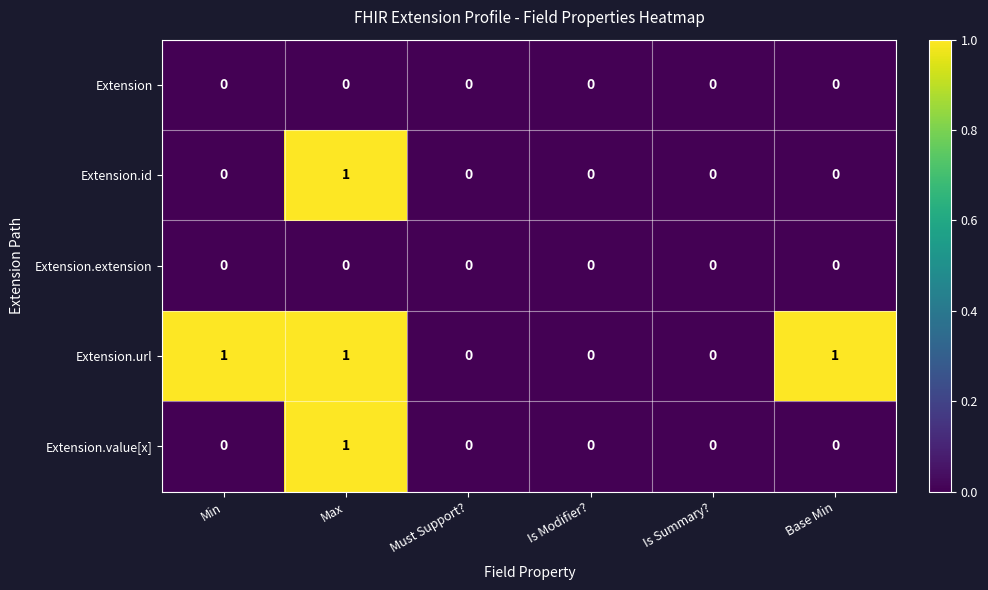

Is it true that Extension equals 0 at Base Min?

True